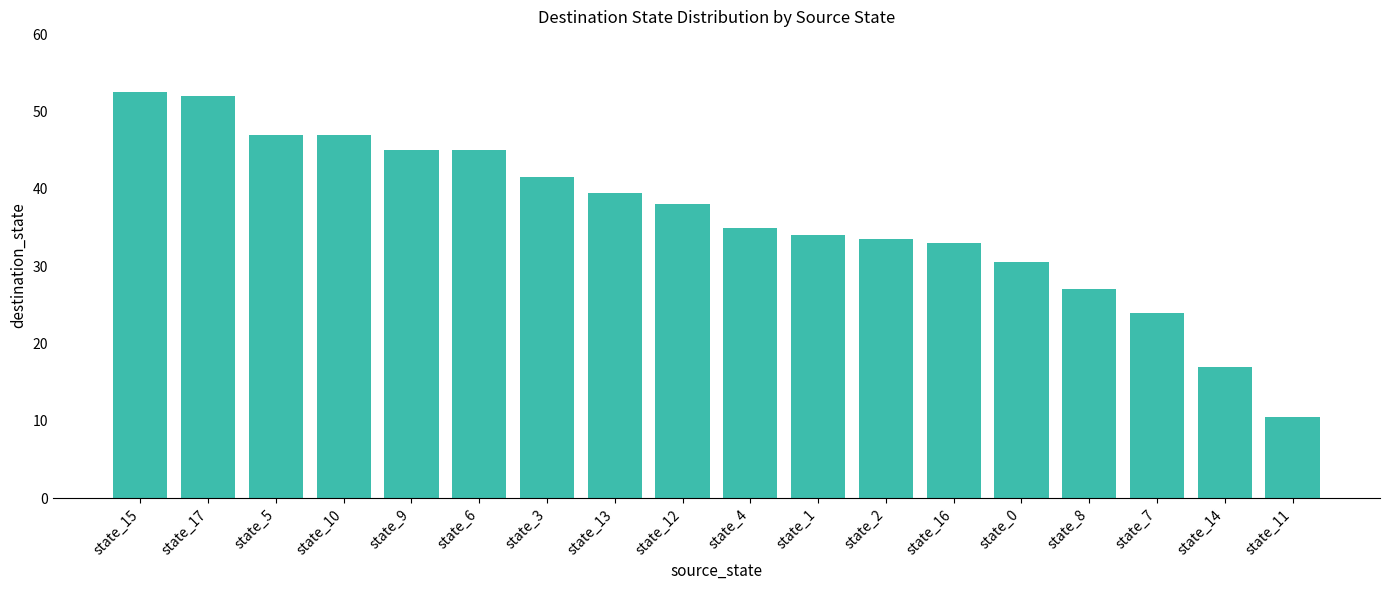

What is the label of the 9th bar from the right?

state_4